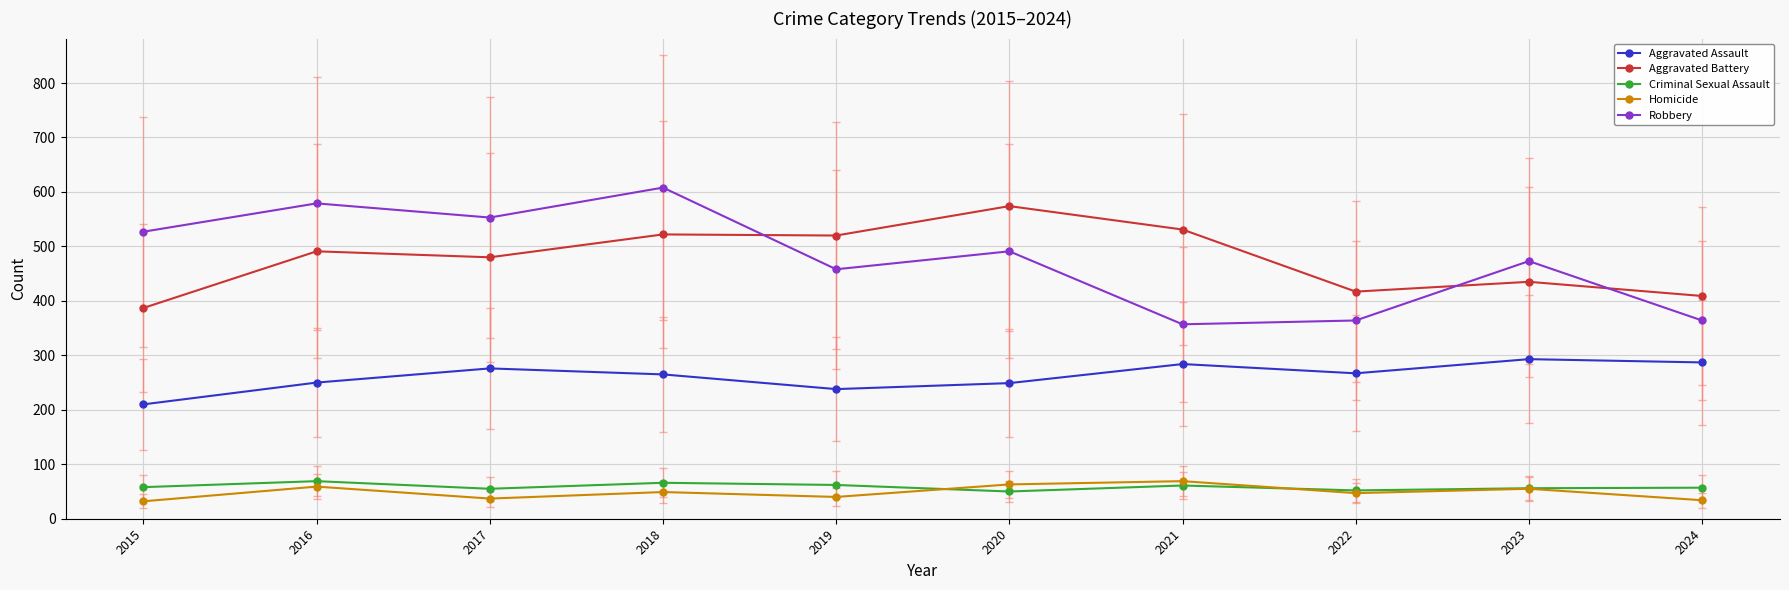

Between 2018 and 2023, which series saw the biggest shift?

Robbery